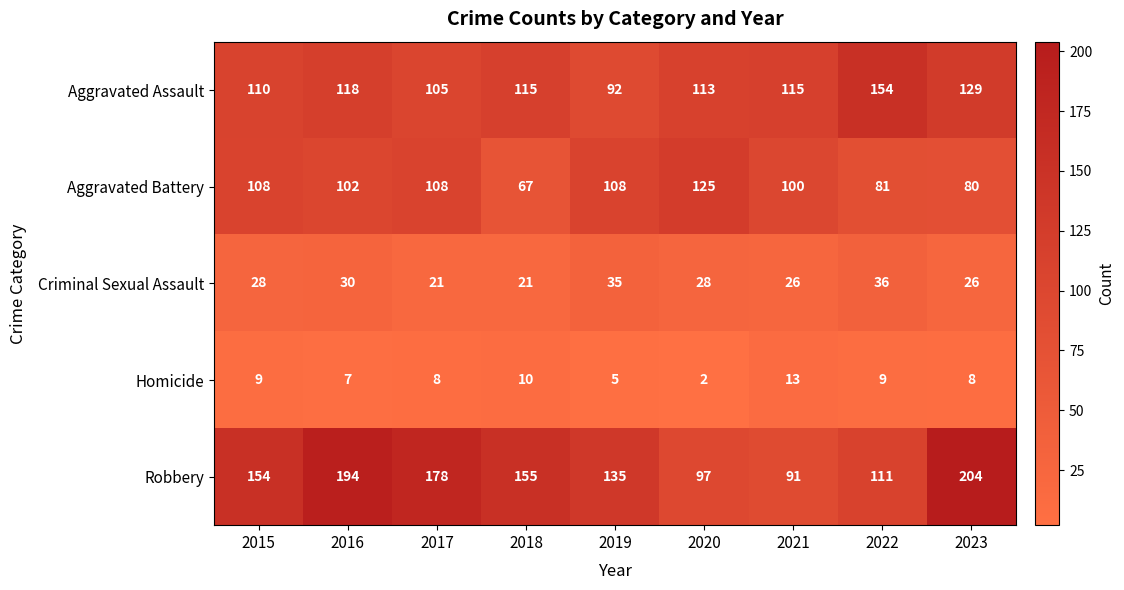

At how many categories does at least one series exceed 79?

9